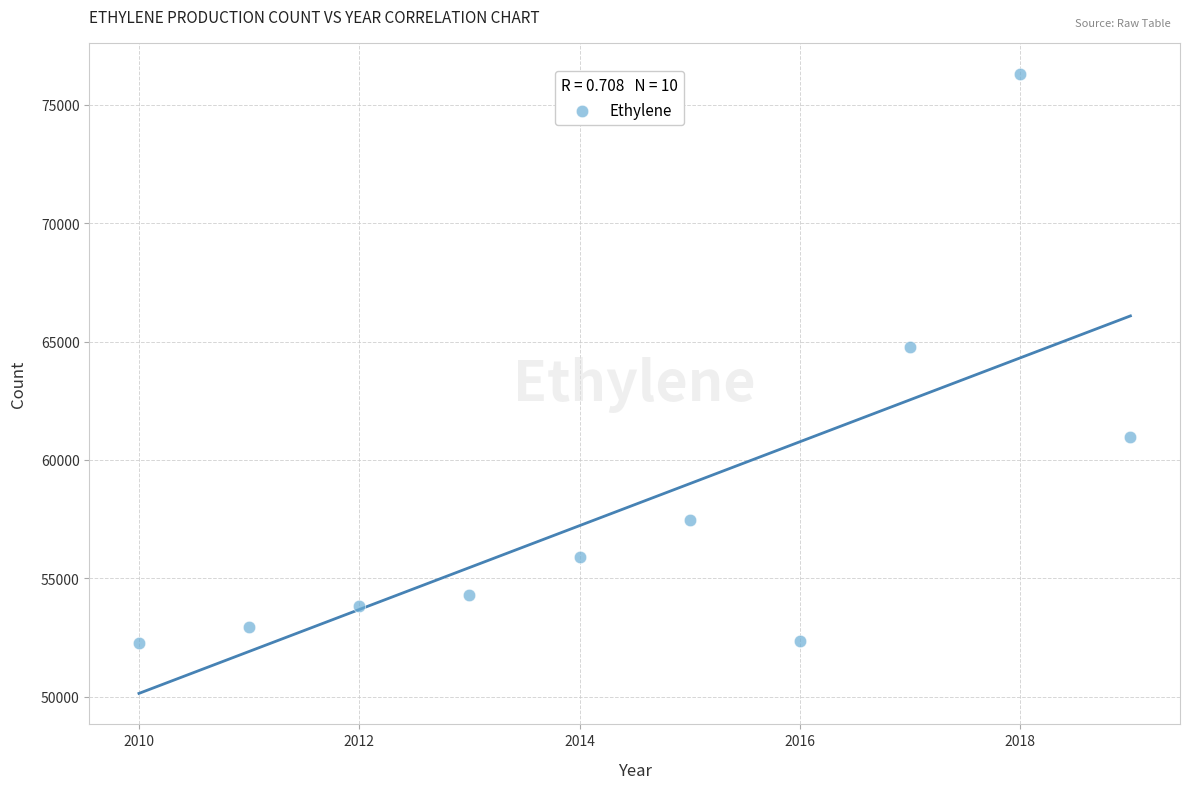

What is the average X value?

2014